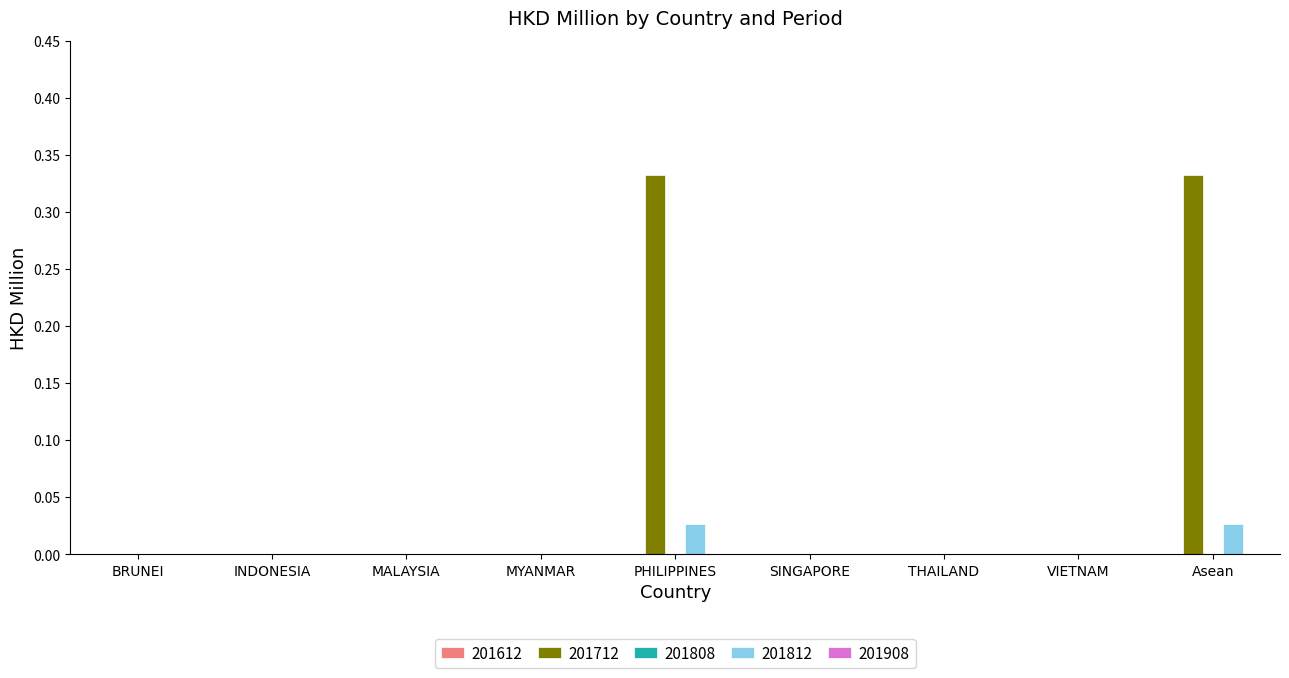

Which series has the largest range (max minus min)?

201712